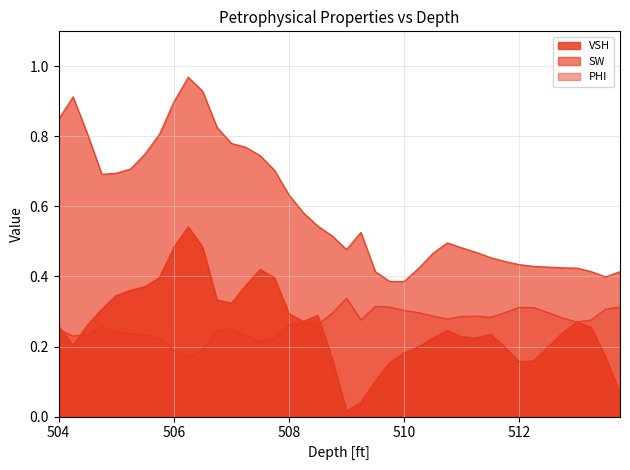

Reading left to right, transcribe all the data shown in this chart.

VSH: 0.3	0.2	0.3	0.3	0.3	0.4	0.4	0.4	0.5	0.5	0.5	0.3	0.3	0.4	0.4	0.4	0.3	0.3	0.3	0.2	0.0	0.0	0.1	0.2	0.2	0.2	0.2	0.2	0.2	0.2	0.2	0.2	0.2	0.2	0.2	0.2	0.3	0.3	0.2	0.1
SW: 0.8	0.9	0.8	0.7	0.7	0.7	0.8	0.8	0.9	1.0	0.9	0.8	0.8	0.8	0.7	0.7	0.6	0.6	0.5	0.5	0.5	0.5	0.4	0.4	0.4	0.4	0.5	0.5	0.5	0.5	0.5	0.4	0.4	0.4	0.4	0.4	0.4	0.4	0.4	0.4
PHI: 0.2	0.2	0.2	0.3	0.2	0.2	0.2	0.2	0.2	0.2	0.2	0.2	0.2	0.2	0.2	0.2	0.3	0.3	0.3	0.3	0.3	0.3	0.3	0.3	0.3	0.3	0.3	0.3	0.3	0.3	0.3	0.3	0.3	0.3	0.3	0.3	0.3	0.3	0.3	0.3